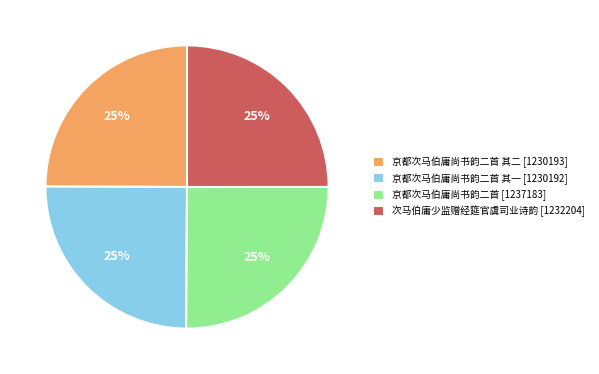

How many slices are in this pie chart?

4